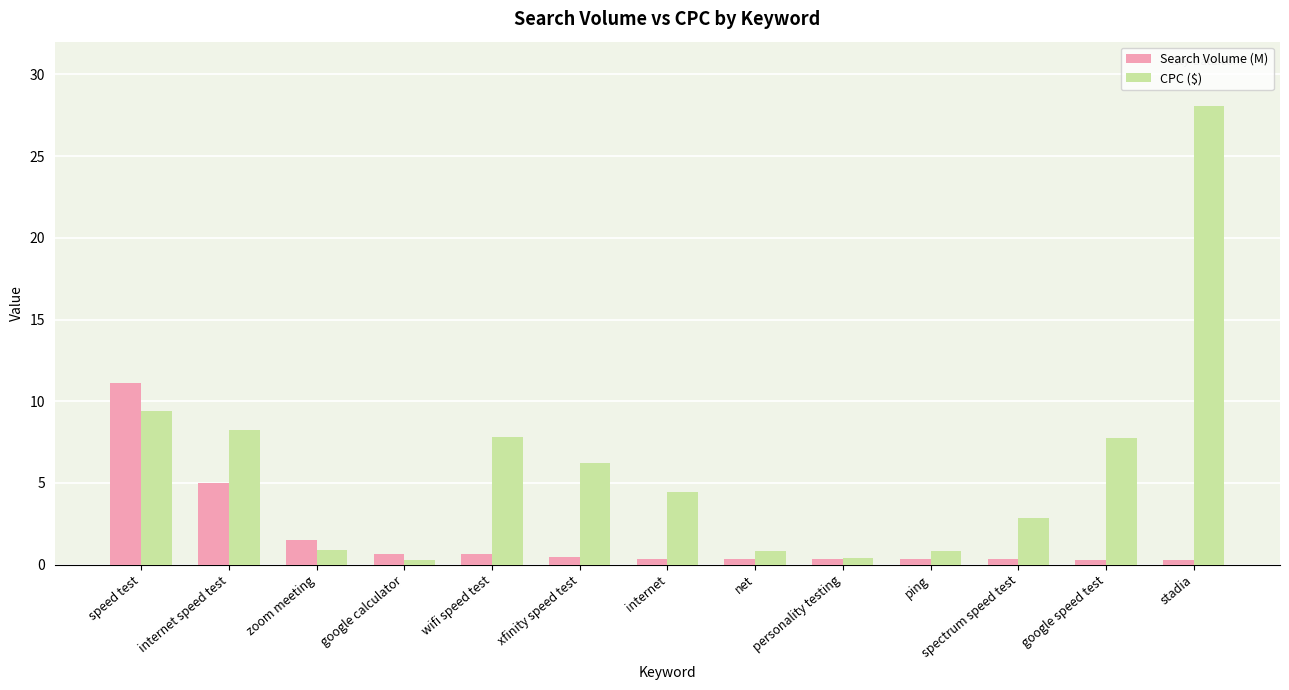

At which category is the sum across all series the highest?

stadia